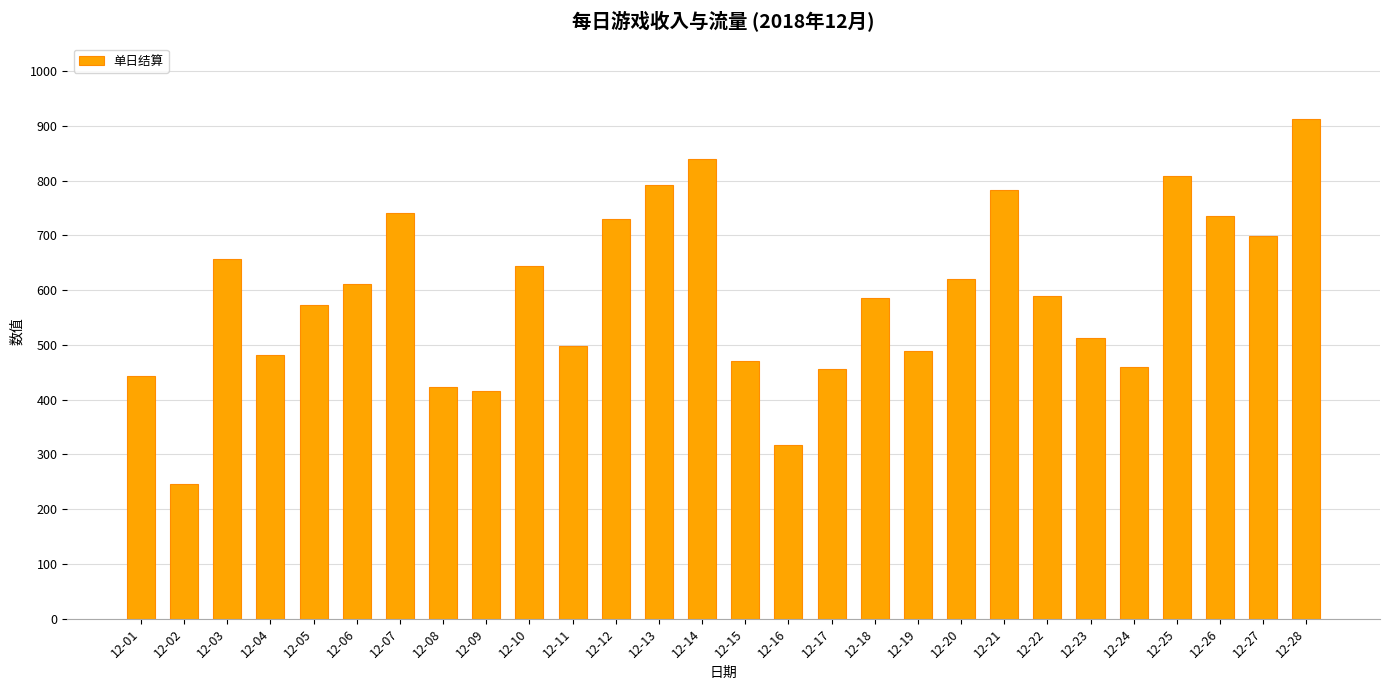

What is the difference between the maximum and minimum values?

666.7